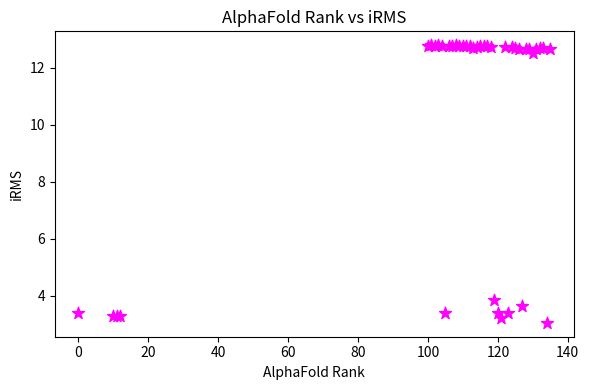

What Y value in the scatter plot is closest to 7?

3.9